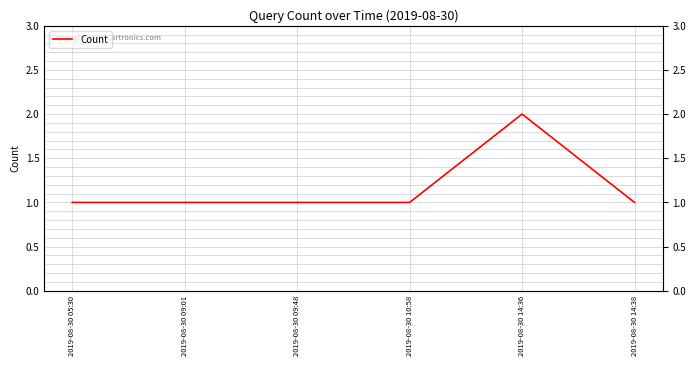

How many lines are shown in the chart?

1